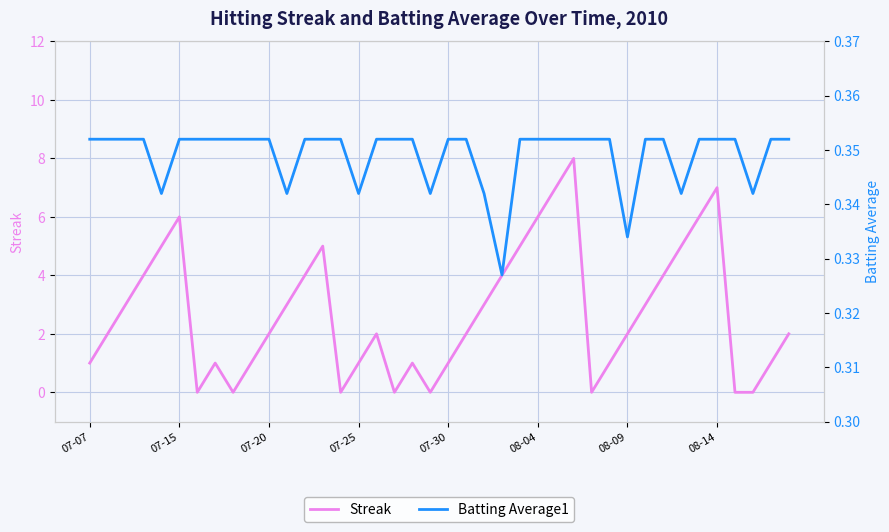

True or false: Batting Average1 and Streak intersect in this chart.

True